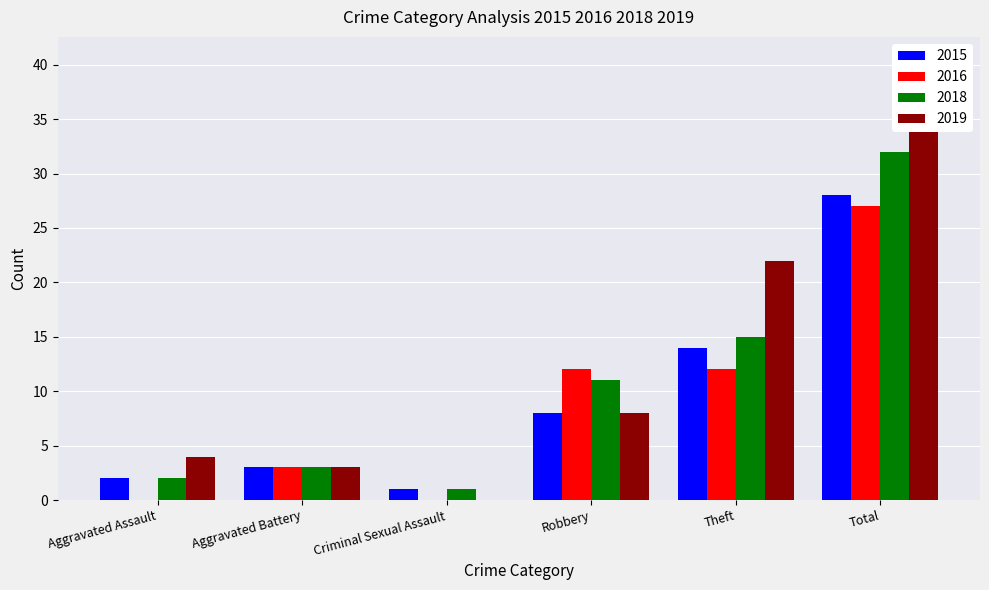

At how many categories does at least one series exceed 17?

2